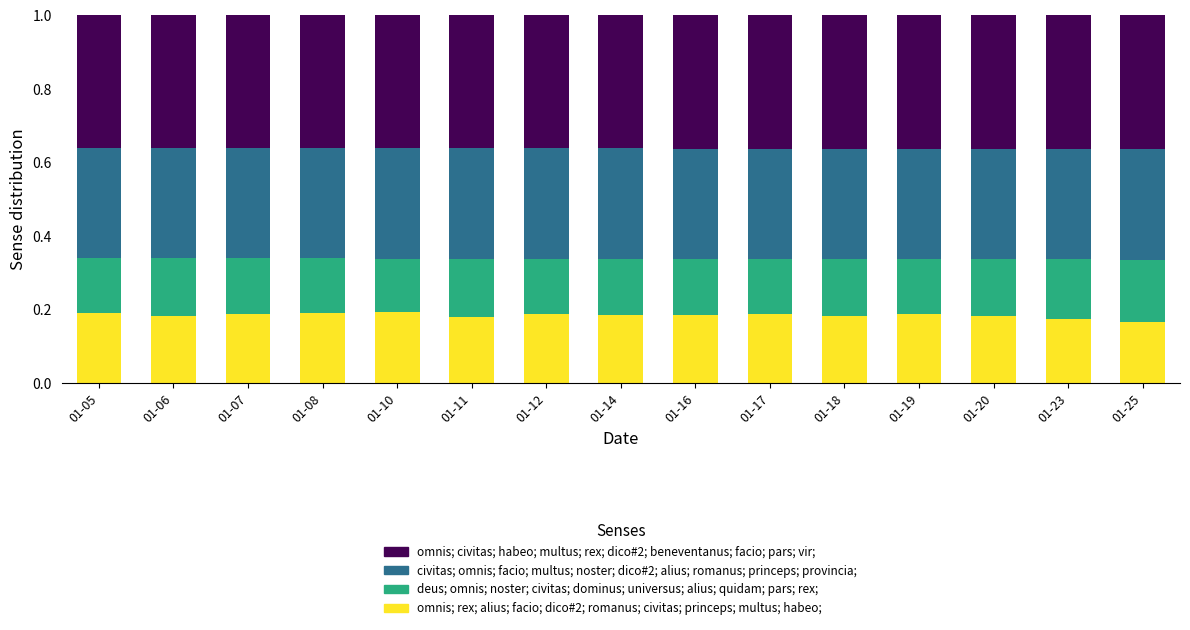

What is the total value across all series at 01-06?

1.0